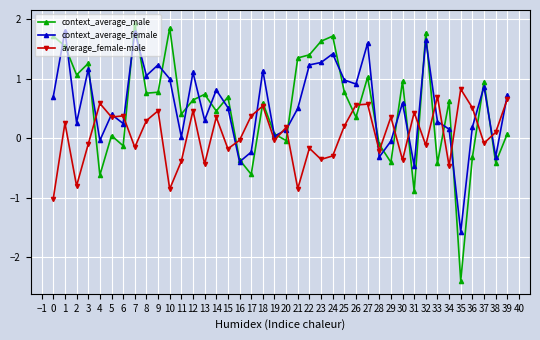

Which series changed the most between 10 and 15?

context_average_male